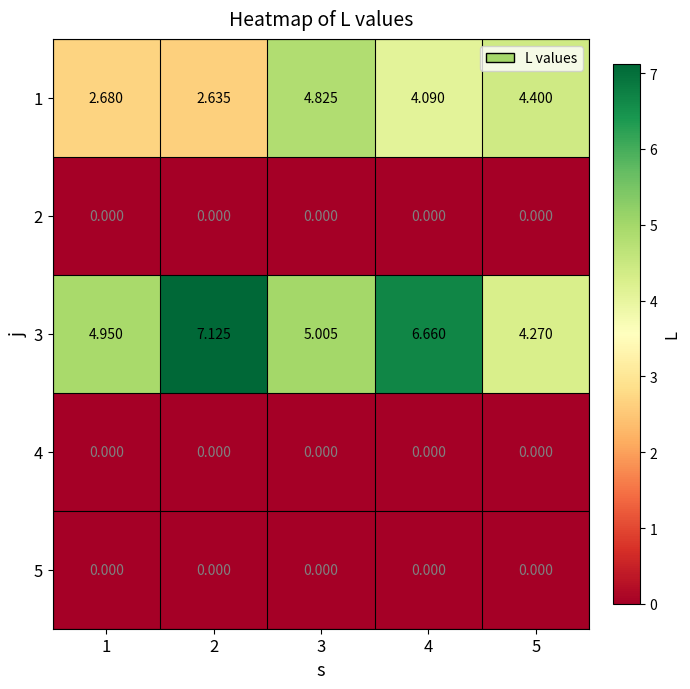

Is the value of 3 at 4 greater than the value of 2 at 3?

Yes